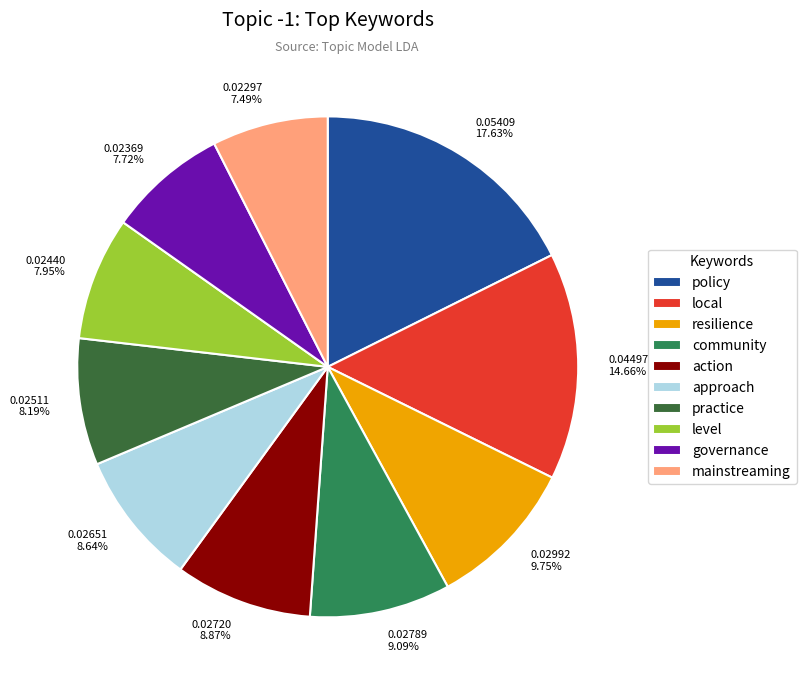

Is the sum of mainstreaming and approach greater than half?

No